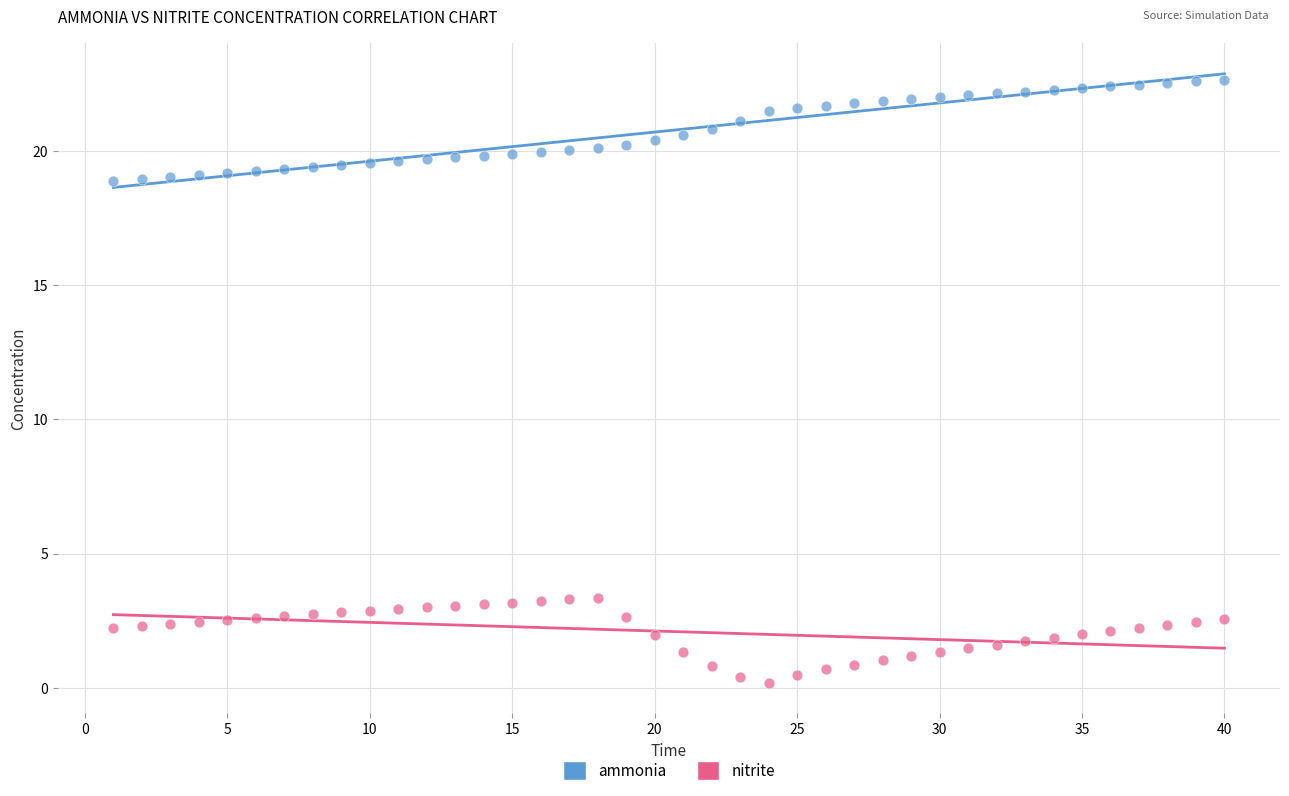

Which series reaches the minimum Y coordinate?

nitrite